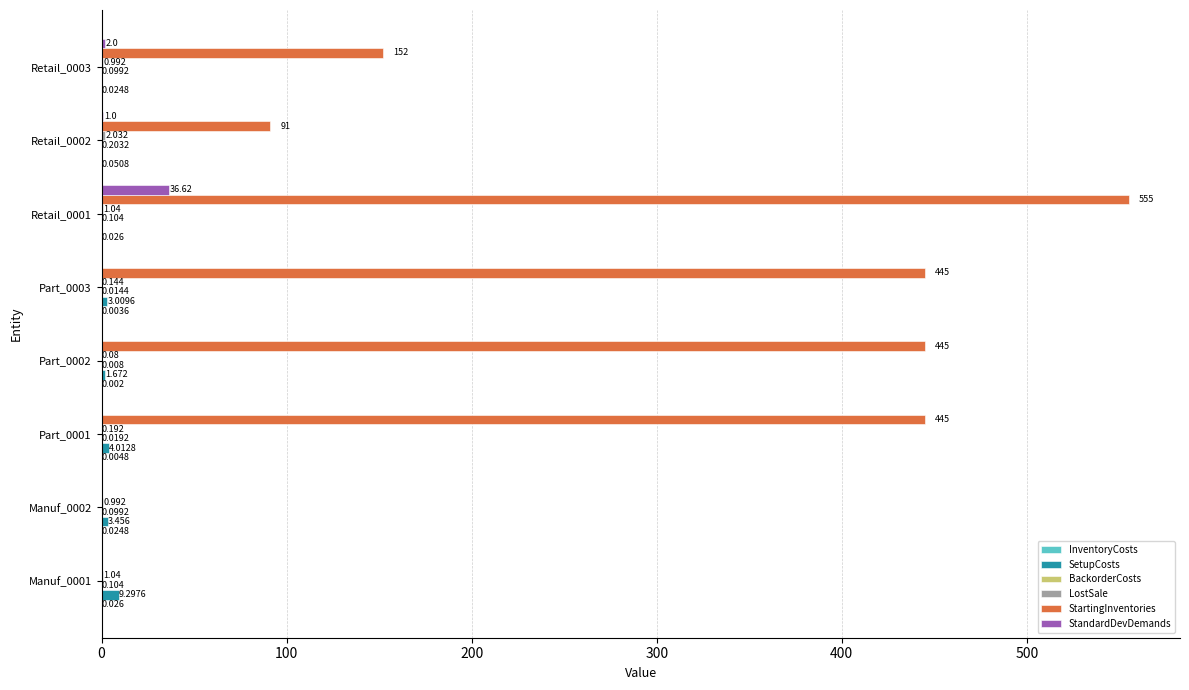

Which series has the largest total across all categories?

StartingInventories